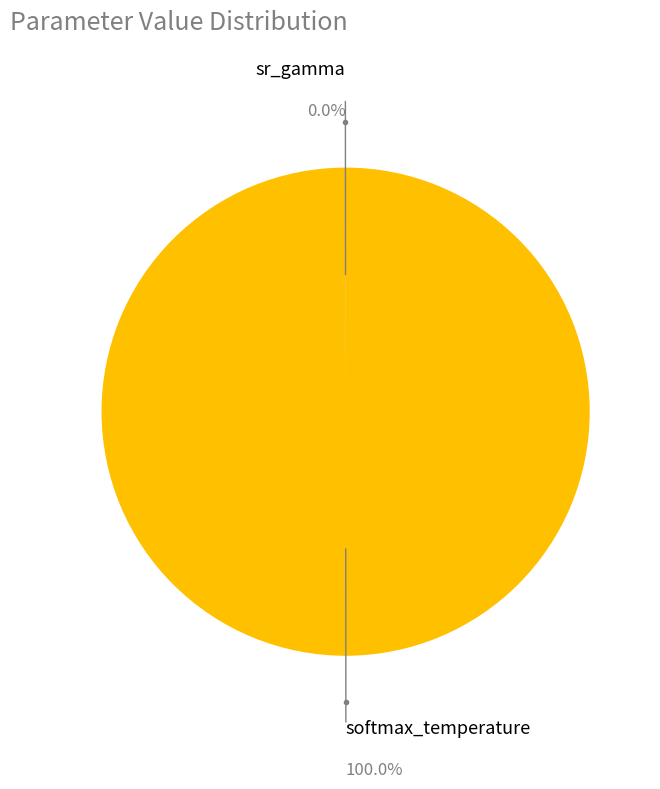

What is the largest slice in the pie chart?

softmax_temperature